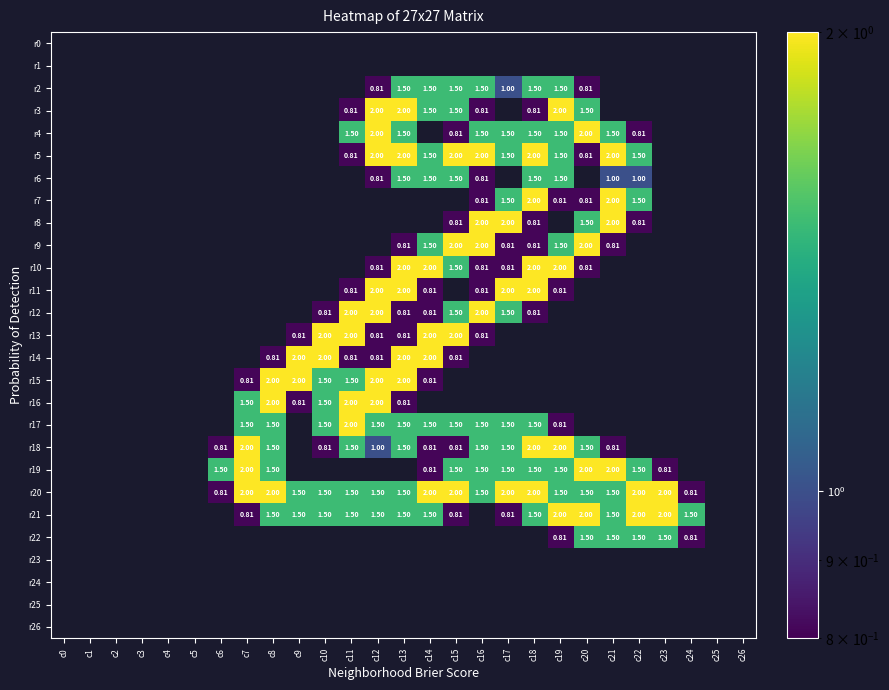

At which category does the chart reach its peak across all series?

c12